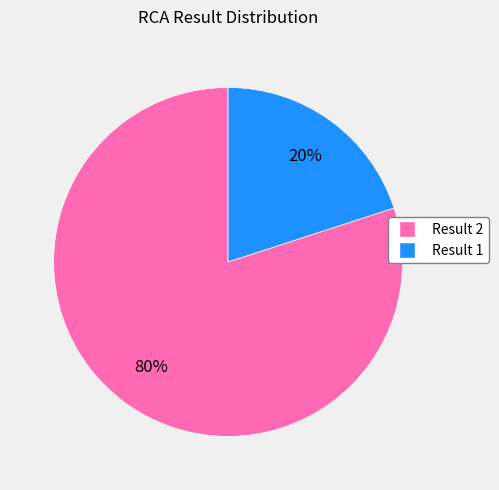

How many slices are in this pie chart?

2